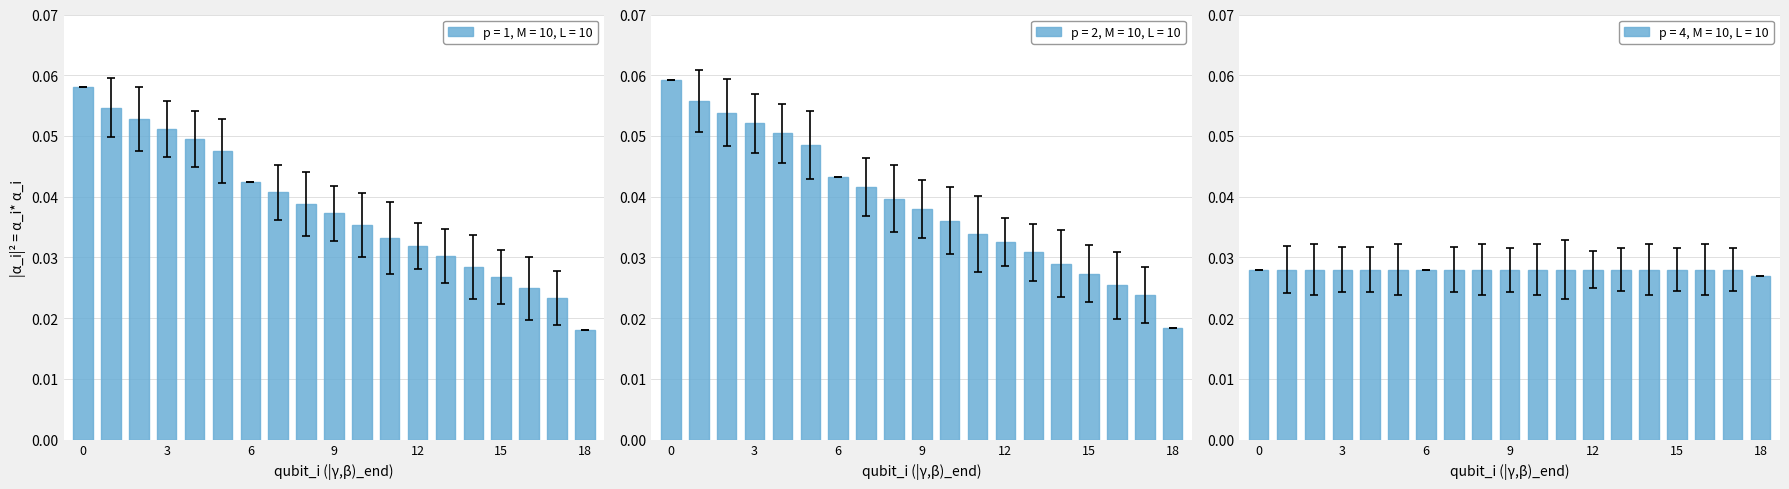

Which category has the lowest value in the p = 1, M = 10, L = 10 series?

18